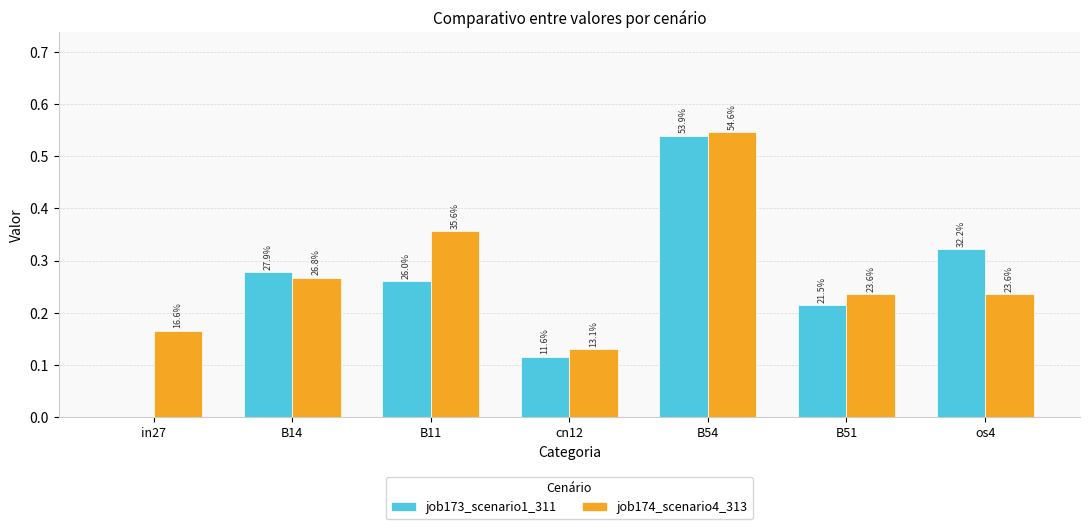

Which label corresponds to the smallest value in the chart?

in27